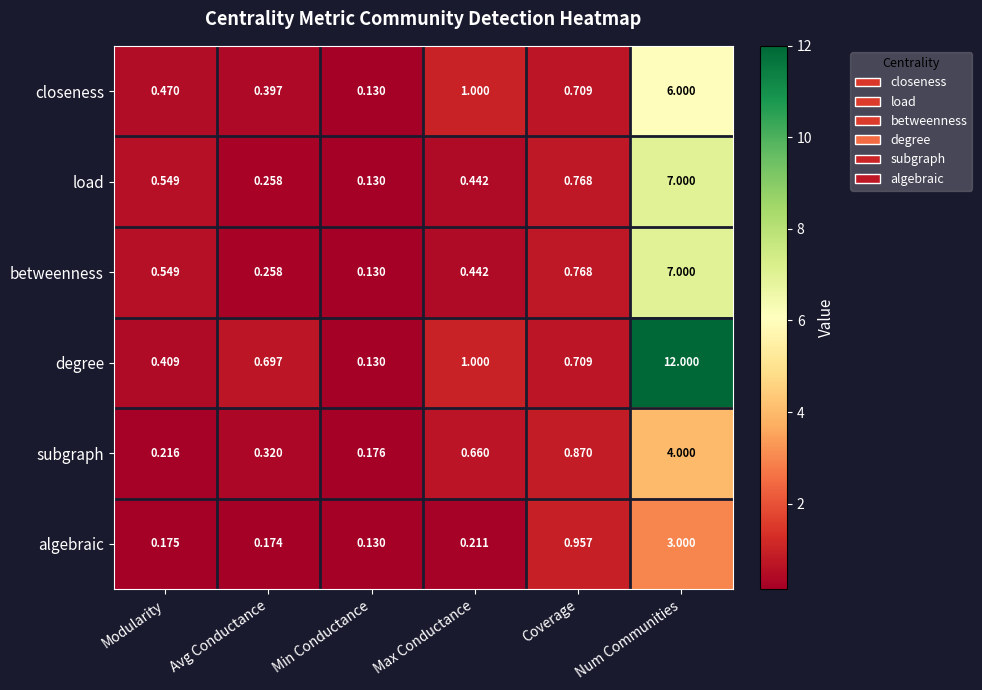

Which series changed the most between Max Conductance and Coverage?

algebraic